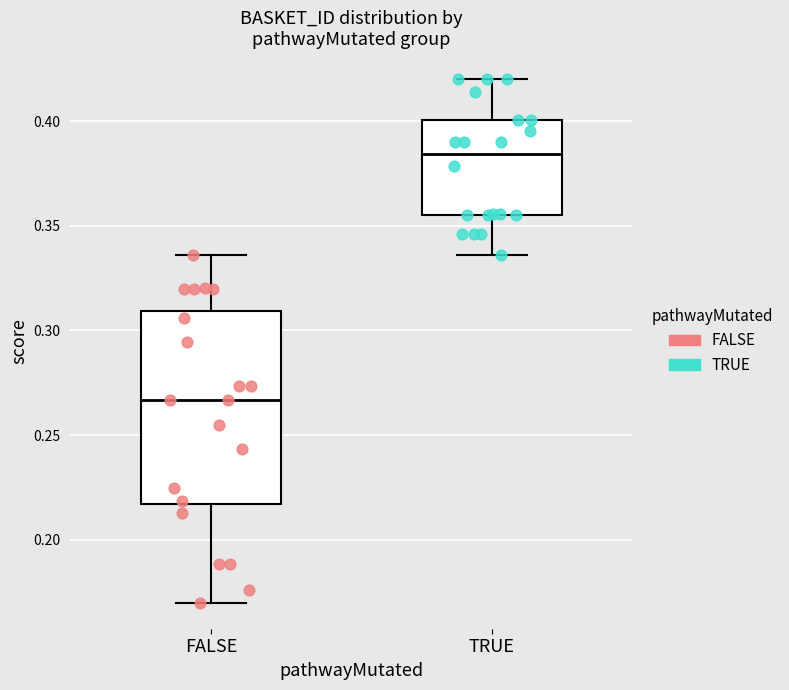

Reading left to right, transcribe this box plot: for each box, give where its median line is, the range the box spans, and where its two whiskers end, as read against the y-axis. The values are not printed on the chart, so give them approximately, as read against the axis.

FALSE: median 0.265, box 0.215 to 0.310, whiskers 0.170 to 0.335
TRUE: median 0.385, box 0.355 to 0.400, whiskers 0.335 to 0.420